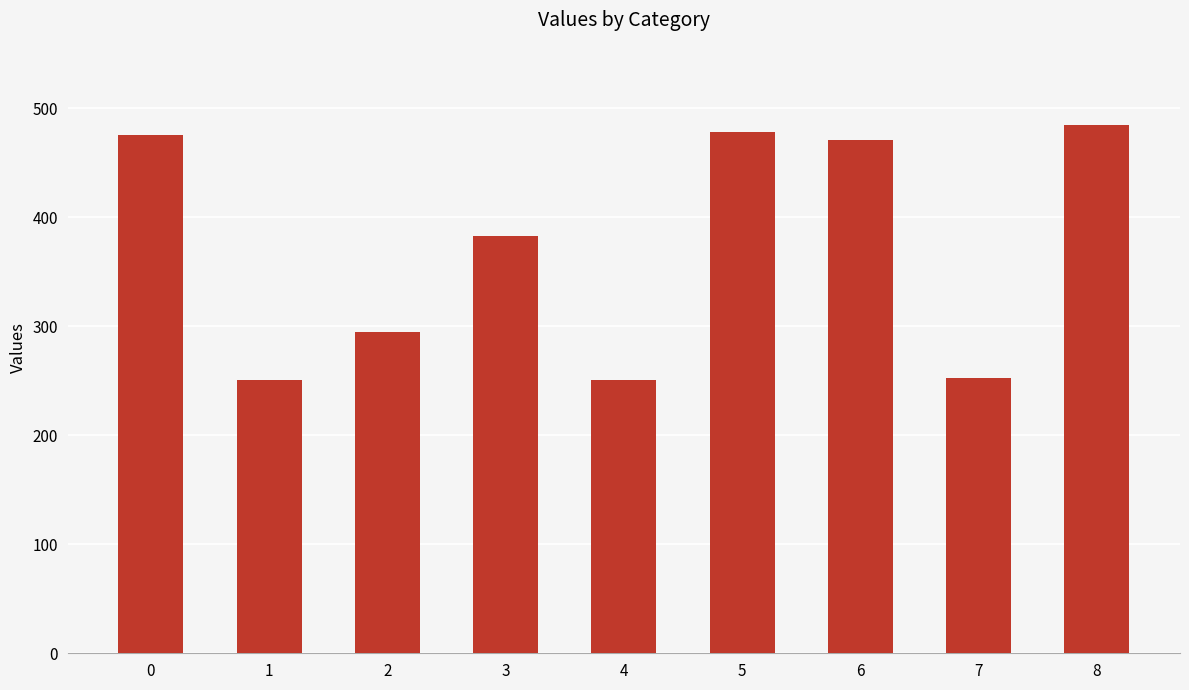

What is the value of the 4th bar from the left?

382.4